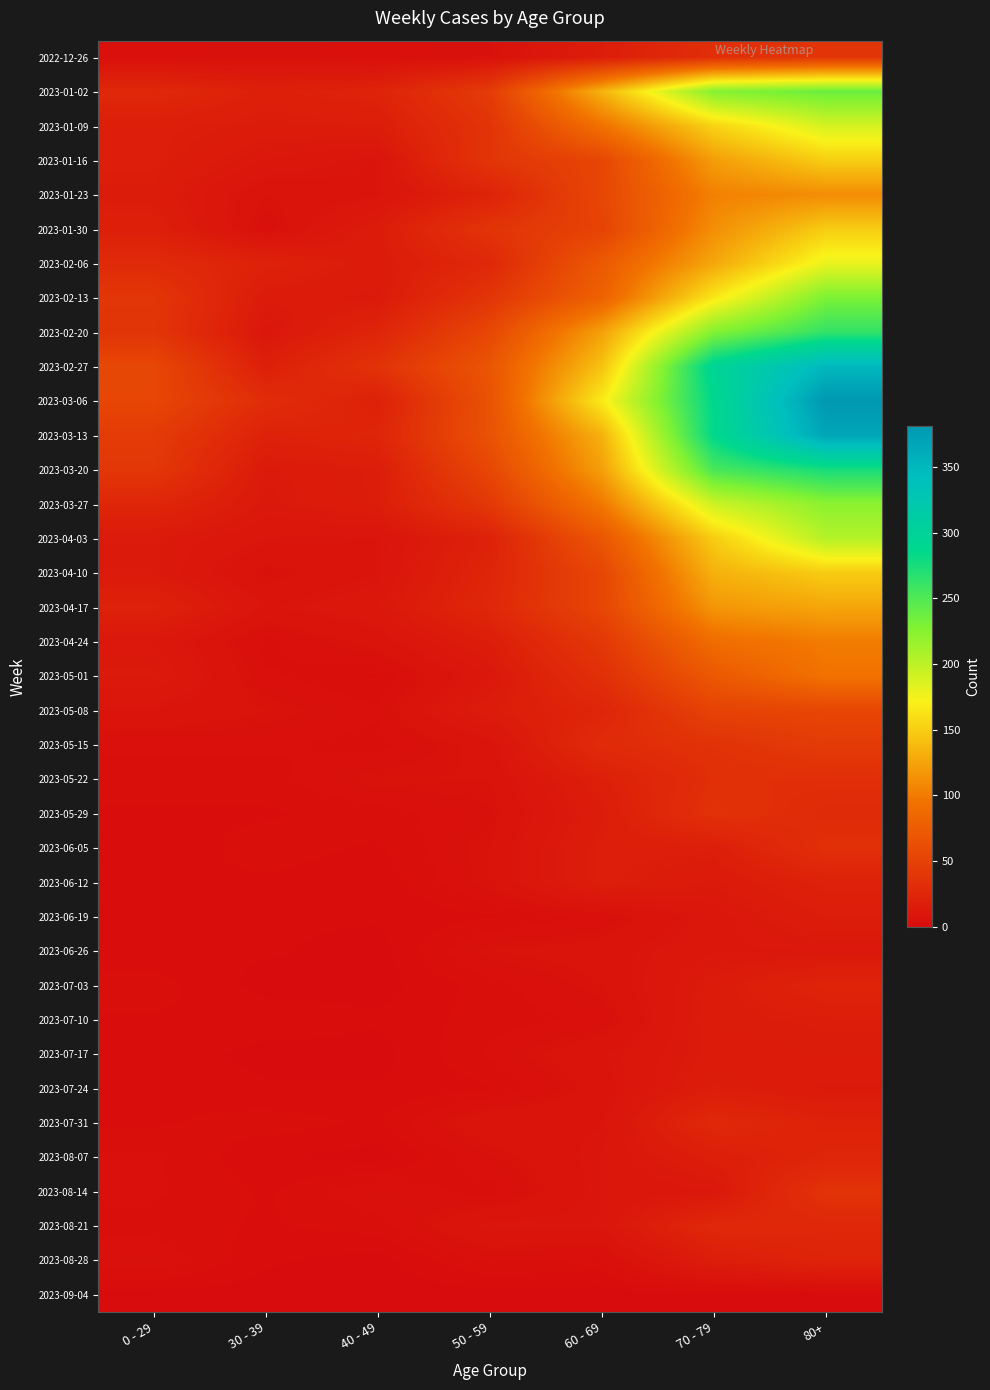

Reading left to right, what are all the values shown in this chart?

2022-12-26: 0 - 29=4	30 - 39=5	40 - 49=4	50 - 59=5	60 - 69=16	70 - 79=32	80+=38
2023-01-02: 0 - 29=26	30 - 39=18	40 - 49=21	50 - 59=44	60 - 69=134	70 - 79=226	80+=238
2023-01-09: 0 - 29=17	30 - 39=15	40 - 49=16	50 - 59=37	60 - 69=94	70 - 79=153	80+=189
2023-01-16: 0 - 29=17	30 - 39=11	40 - 49=8	50 - 59=38	60 - 69=54	70 - 79=121	80+=150
2023-01-23: 0 - 29=15	30 - 39=6	40 - 49=8	50 - 59=21	60 - 69=55	70 - 79=104	80+=111
2023-01-30: 0 - 29=18	30 - 39=4	40 - 49=15	50 - 59=37	60 - 69=51	70 - 79=112	80+=149
2023-02-06: 0 - 29=28	30 - 39=20	40 - 49=14	50 - 59=26	60 - 69=72	70 - 79=127	80+=179
2023-02-13: 0 - 29=39	30 - 39=14	40 - 49=13	50 - 59=38	60 - 69=80	70 - 79=165	80+=230
2023-02-20: 0 - 29=38	30 - 39=10	40 - 49=23	50 - 59=55	60 - 69=123	70 - 79=227	80+=263
2023-02-27: 0 - 29=55	30 - 39=18	40 - 49=36	50 - 59=68	60 - 69=143	70 - 79=295	80+=350
2023-03-06: 0 - 29=54	30 - 39=30	40 - 49=19	50 - 59=65	60 - 69=167	70 - 79=287	80+=381
2023-03-13: 0 - 29=44	30 - 39=20	40 - 49=23	50 - 59=65	60 - 69=133	70 - 79=286	80+=368
2023-03-20: 0 - 29=40	30 - 39=13	40 - 49=16	50 - 59=55	60 - 69=122	70 - 79=253	80+=275
2023-03-27: 0 - 29=24	30 - 39=12	40 - 49=16	50 - 59=41	60 - 69=99	70 - 79=193	80+=223
2023-04-03: 0 - 29=13	30 - 39=9	40 - 49=8	50 - 59=20	60 - 69=69	70 - 79=149	80+=204
2023-04-10: 0 - 29=13	30 - 39=5	40 - 49=8	50 - 59=23	60 - 69=54	70 - 79=133	80+=149
2023-04-17: 0 - 29=20	30 - 39=8	40 - 49=11	50 - 59=25	60 - 69=54	70 - 79=117	80+=126
2023-04-24: 0 - 29=11	30 - 39=3	40 - 49=7	50 - 59=16	60 - 69=41	70 - 79=90	80+=101
2023-05-01: 0 - 29=13	30 - 39=4	40 - 49=2	50 - 59=11	60 - 69=33	70 - 79=71	80+=95
2023-05-08: 0 - 29=8	30 - 39=6	40 - 49=4	50 - 59=15	60 - 69=23	70 - 79=51	80+=54
2023-05-15: 0 - 29=4	30 - 39=4	40 - 49=3	50 - 59=7	60 - 69=29	70 - 79=35	80+=44
2023-05-22: 0 - 29=3	30 - 39=3	40 - 49=6	50 - 59=6	60 - 69=18	70 - 79=32	80+=32
2023-05-29: 0 - 29=2	30 - 39=2	40 - 49=3	50 - 59=5	60 - 69=15	70 - 79=35	80+=29
2023-06-05: 0 - 29=1	30 - 39=3	40 - 49=2	50 - 59=6	60 - 69=17	70 - 79=17	80+=33
2023-06-12: 0 - 29=2	30 - 39=2	40 - 49=1	50 - 59=6	60 - 69=17	70 - 79=13	80+=20
2023-06-19: 0 - 29=1	30 - 39=1	40 - 49=1	50 - 59=2	60 - 69=4	70 - 79=10	80+=16
2023-06-26: 0 - 29=1	30 - 39=1	40 - 49=0	50 - 59=6	60 - 69=7	70 - 79=11	80+=11
2023-07-03: 0 - 29=3	30 - 39=0	40 - 49=0	50 - 59=3	60 - 69=6	70 - 79=14	80+=22
2023-07-10: 0 - 29=2	30 - 39=2	40 - 49=1	50 - 59=3	60 - 69=4	70 - 79=15	80+=16
2023-07-17: 0 - 29=2	30 - 39=0	40 - 49=0	50 - 59=4	60 - 69=8	70 - 79=14	80+=15
2023-07-24: 0 - 29=2	30 - 39=1	40 - 49=1	50 - 59=2	60 - 69=7	70 - 79=16	80+=13
2023-07-31: 0 - 29=2	30 - 39=3	40 - 49=2	50 - 59=8	60 - 69=8	70 - 79=26	80+=20
2023-08-07: 0 - 29=4	30 - 39=1	40 - 49=0	50 - 59=5	60 - 69=9	70 - 79=17	80+=23
2023-08-14: 0 - 29=4	30 - 39=2	40 - 49=5	50 - 59=3	60 - 69=9	70 - 79=11	80+=36
2023-08-21: 0 - 29=3	30 - 39=2	40 - 49=3	50 - 59=9	60 - 69=9	70 - 79=26	80+=25
2023-08-28: 0 - 29=5	30 - 39=1	40 - 49=0	50 - 59=4	60 - 69=3	70 - 79=16	80+=22
2023-09-04: 0 - 29=0	30 - 39=0	40 - 49=0	50 - 59=0	60 - 69=0	70 - 79=0	80+=0